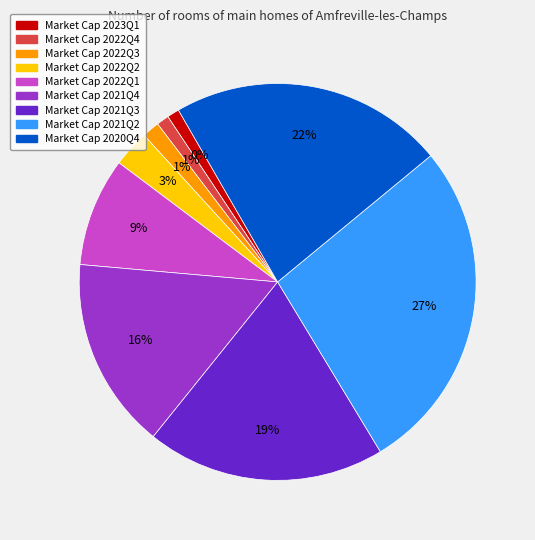

What is the largest slice in the pie chart?

2021Q2